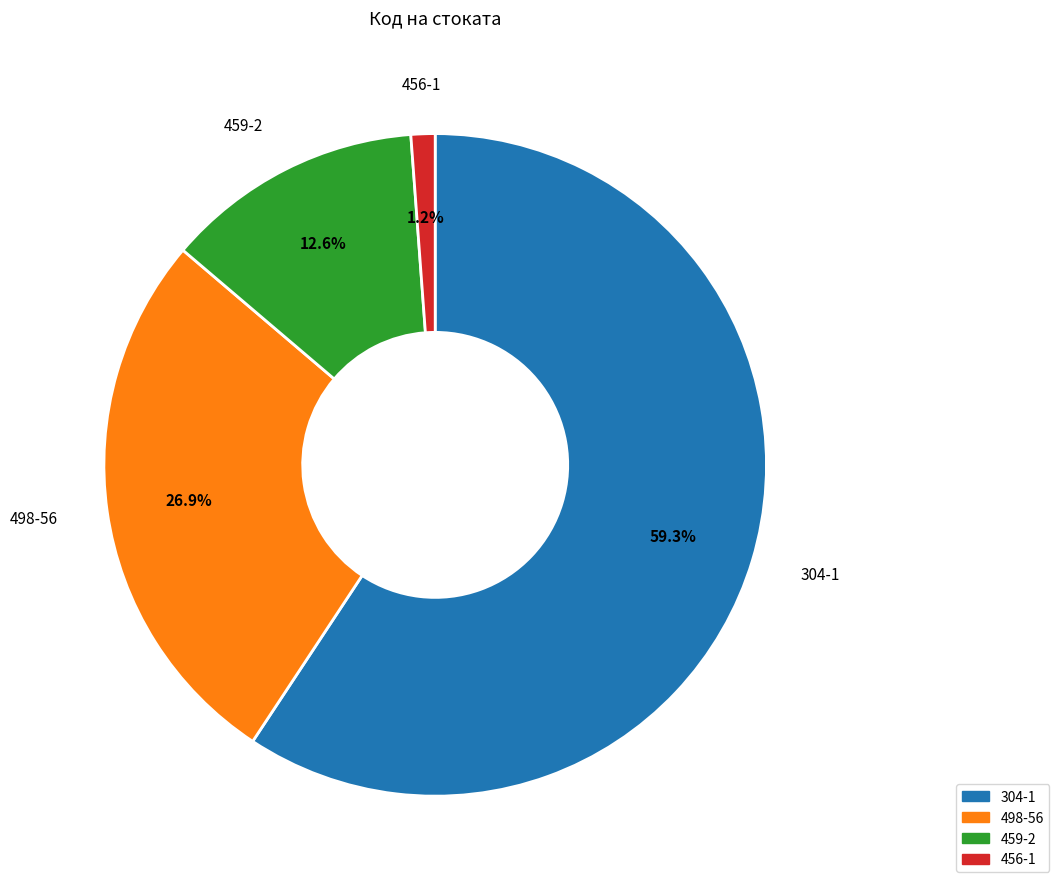

Does 459-2 account for over 50% of the chart?

No